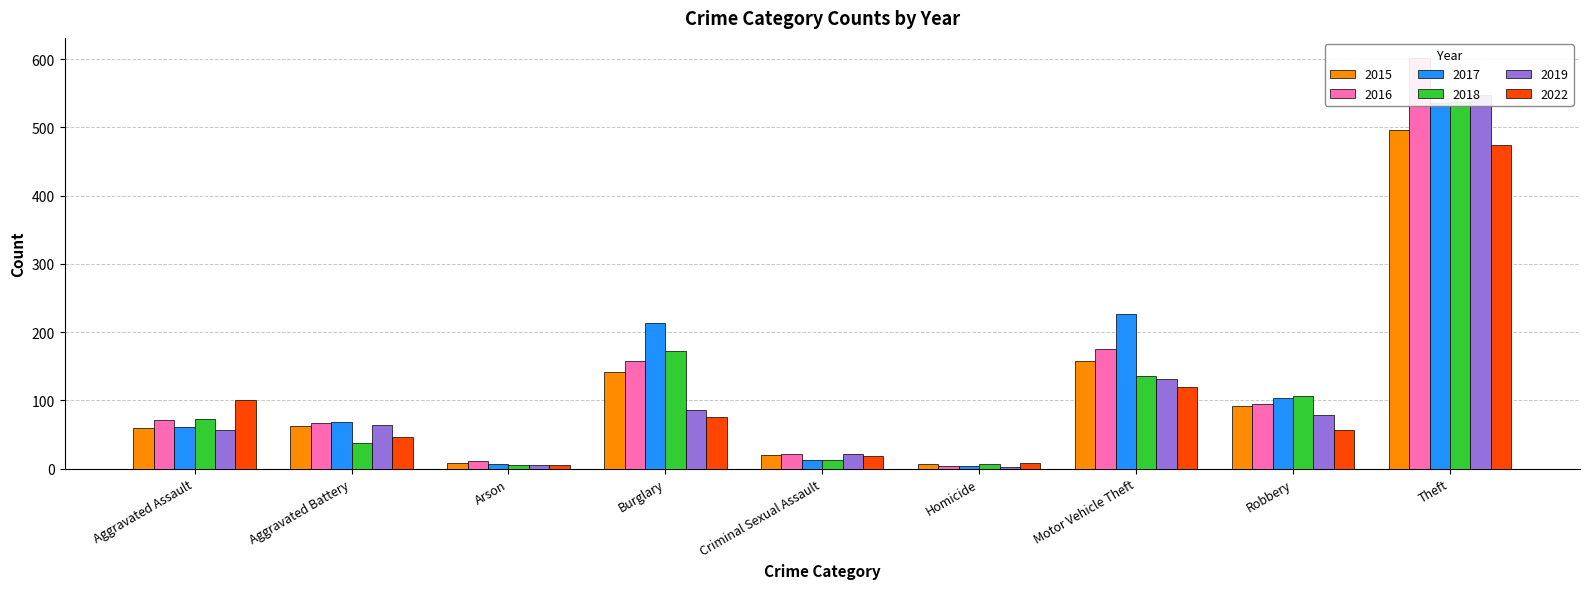

At how many categories does at least one series exceed 70?

5